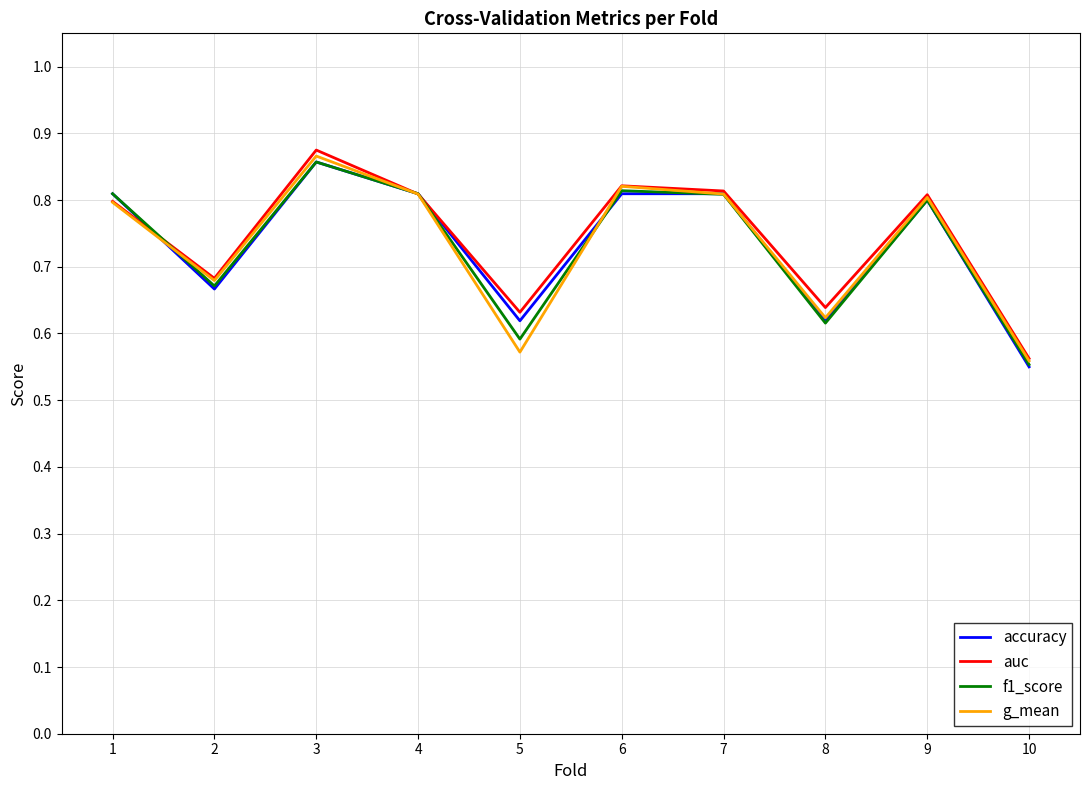

What is the difference between the maximum and second lowest values in the f1_score series?

0.3